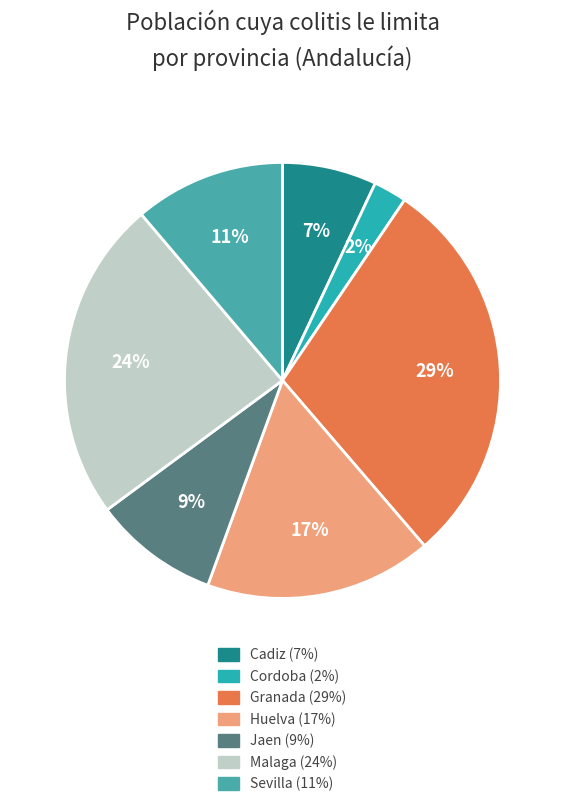

To the nearest percent, what percentage of the pie is Malaga?

24%